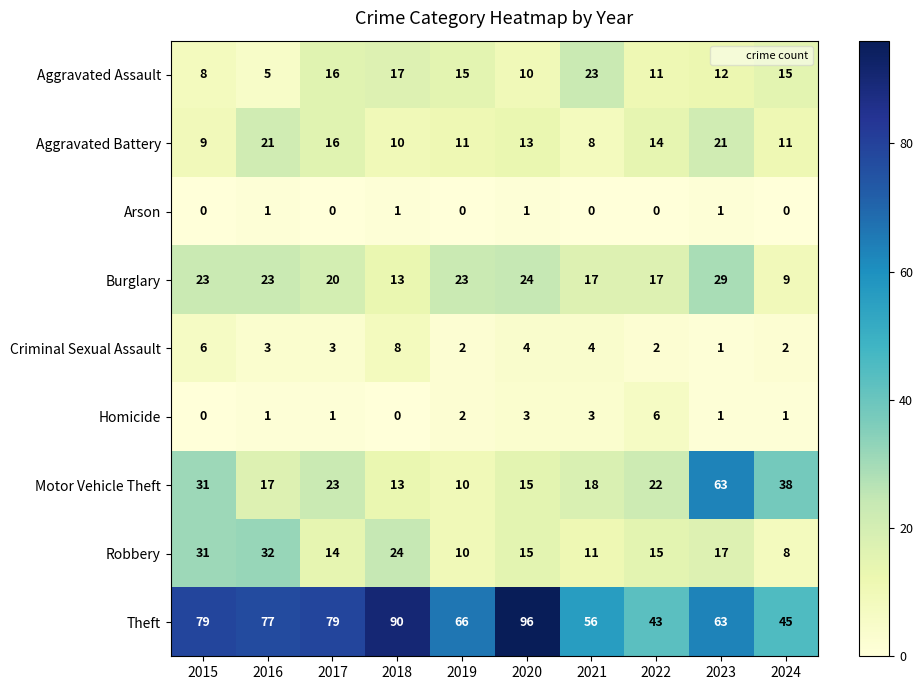

What is the maximum value shown in the chart?

96